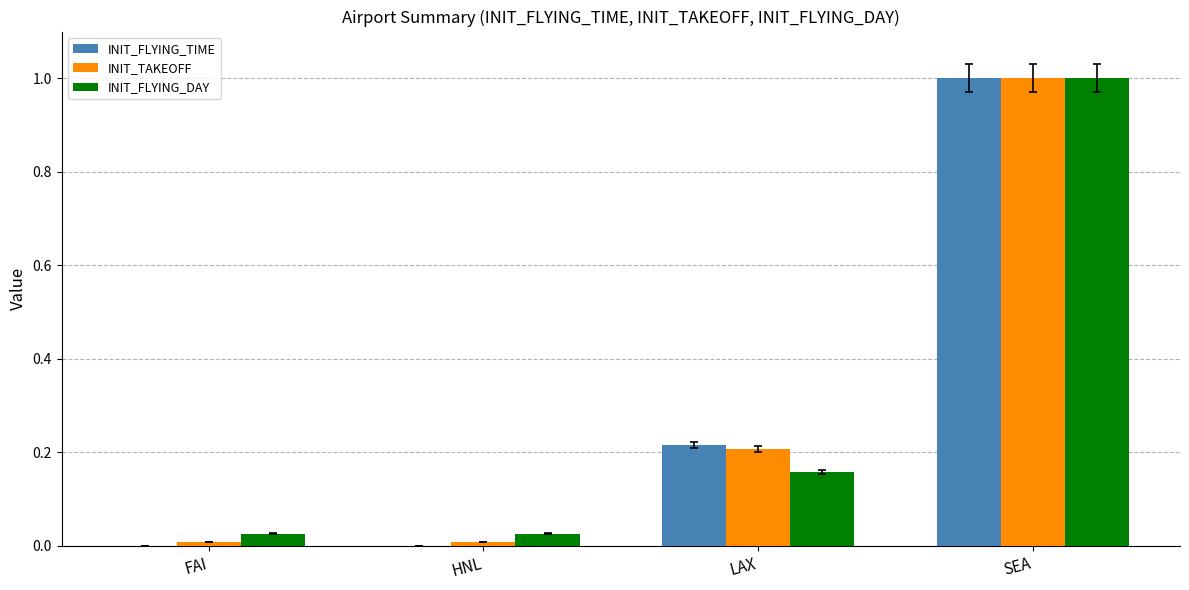

At which category is the sum across all series the highest?

SEA